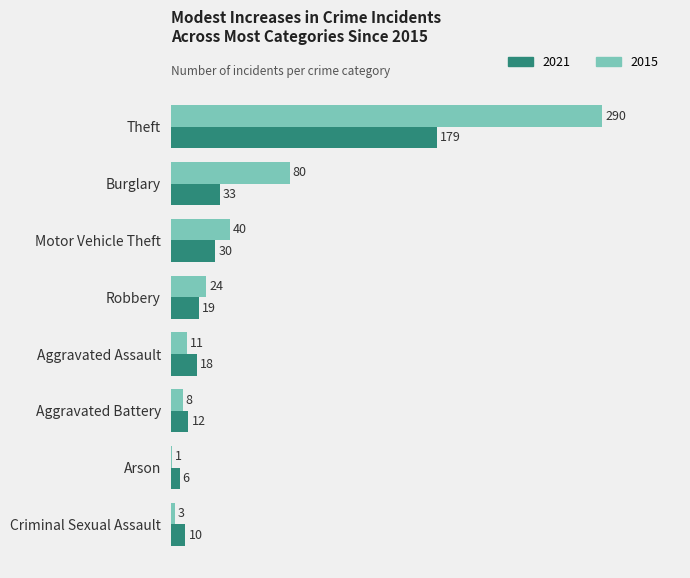

Is it true that 2021 equals 52 at Motor Vehicle Theft?

False